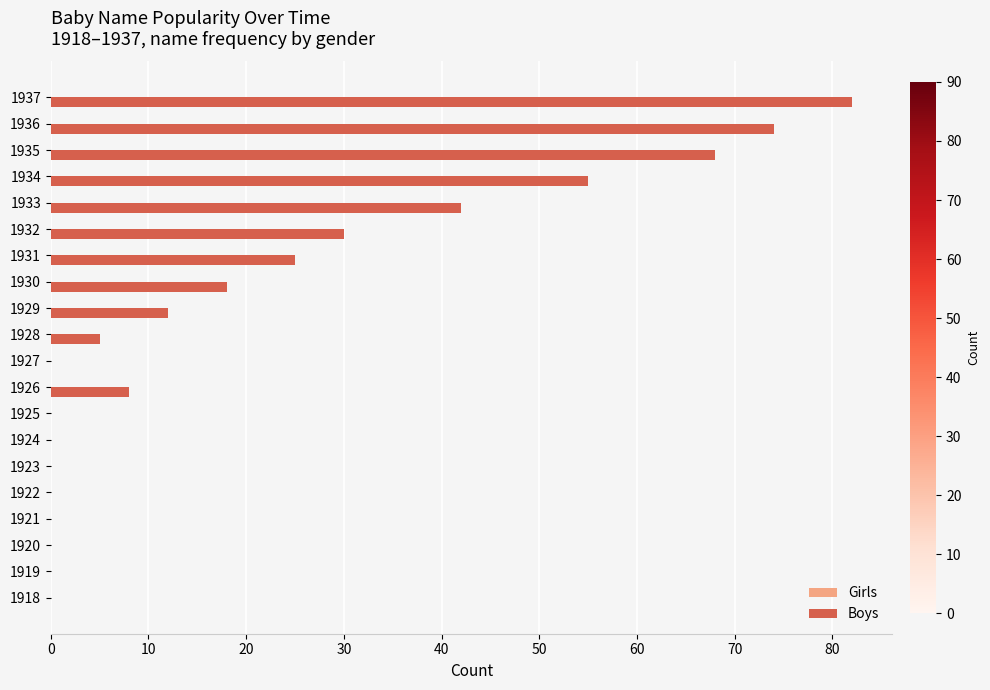

What is the sum of all values?

419